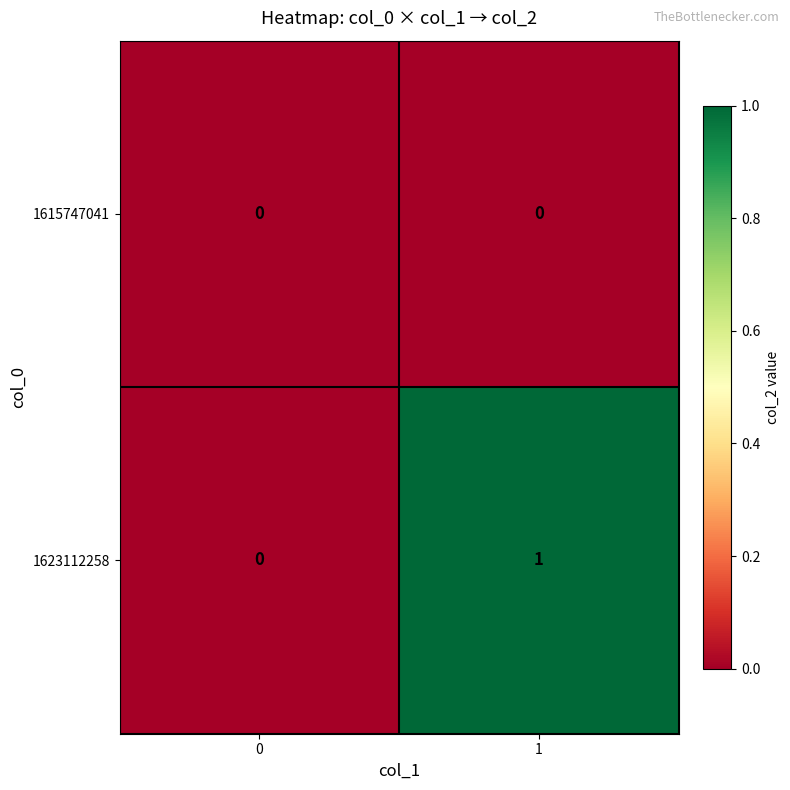

Reading left to right, transcribe all the data shown in this chart.

1615747041: 0	0
1623112258: 0	1